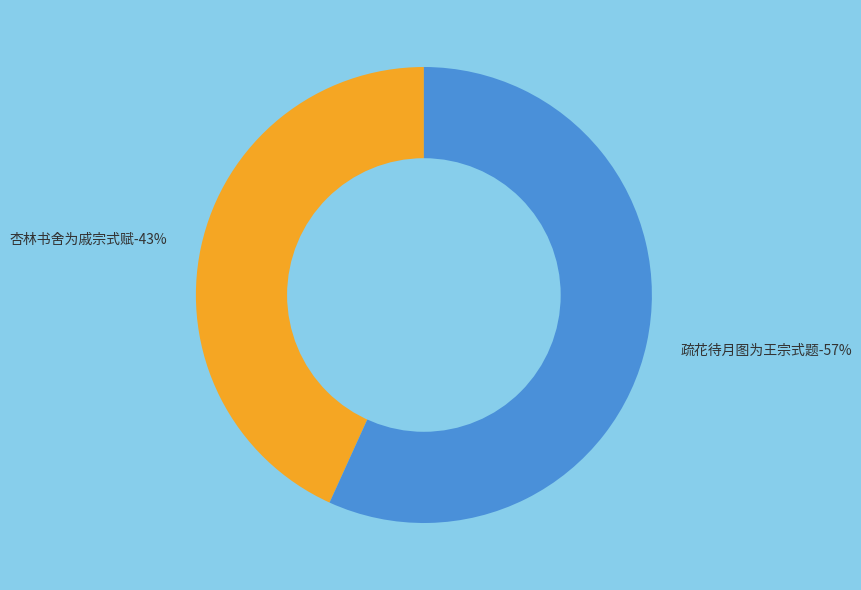

What is the change in value from 杏林书舍为戚宗式赋 to 疏花待月图为王宗式题?

+161027